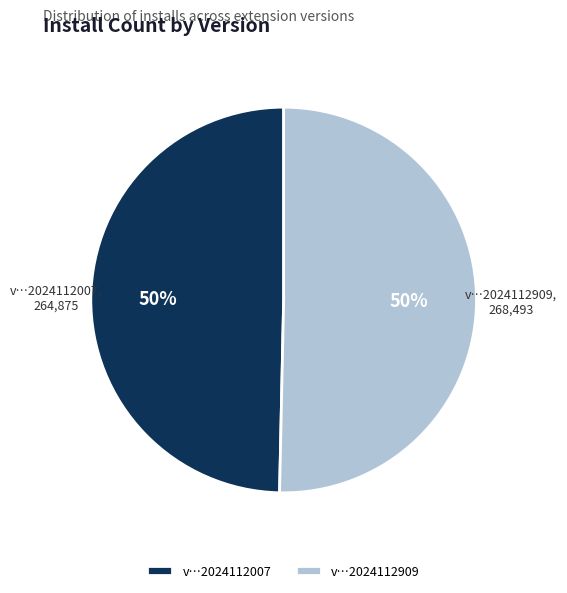

Do v…2024112909 and v…2024112007 together represent more than half of the pie?

Yes